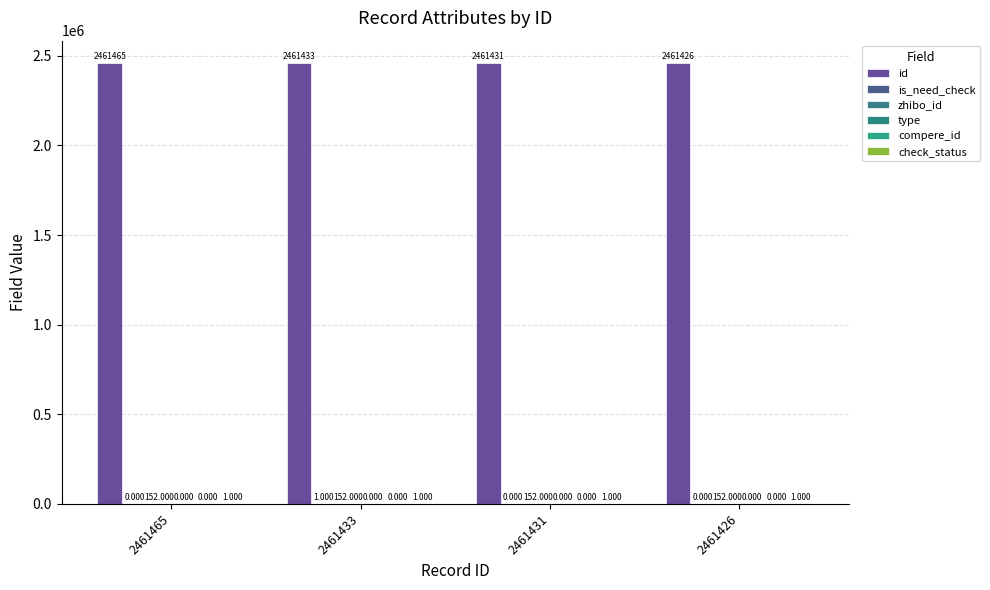

How many bars are there in each group?

6